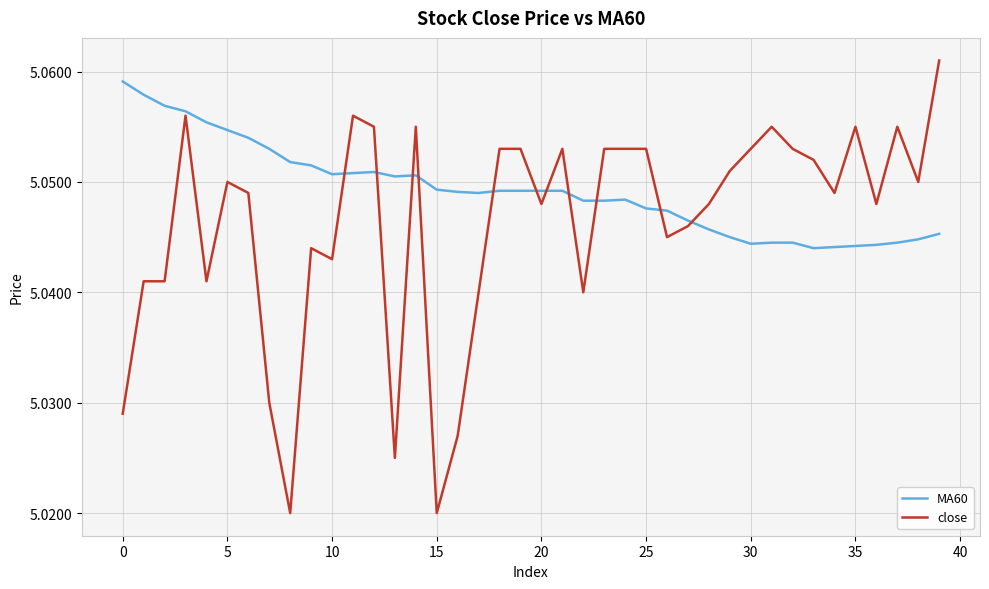

Which series has the widest spread of values?

close